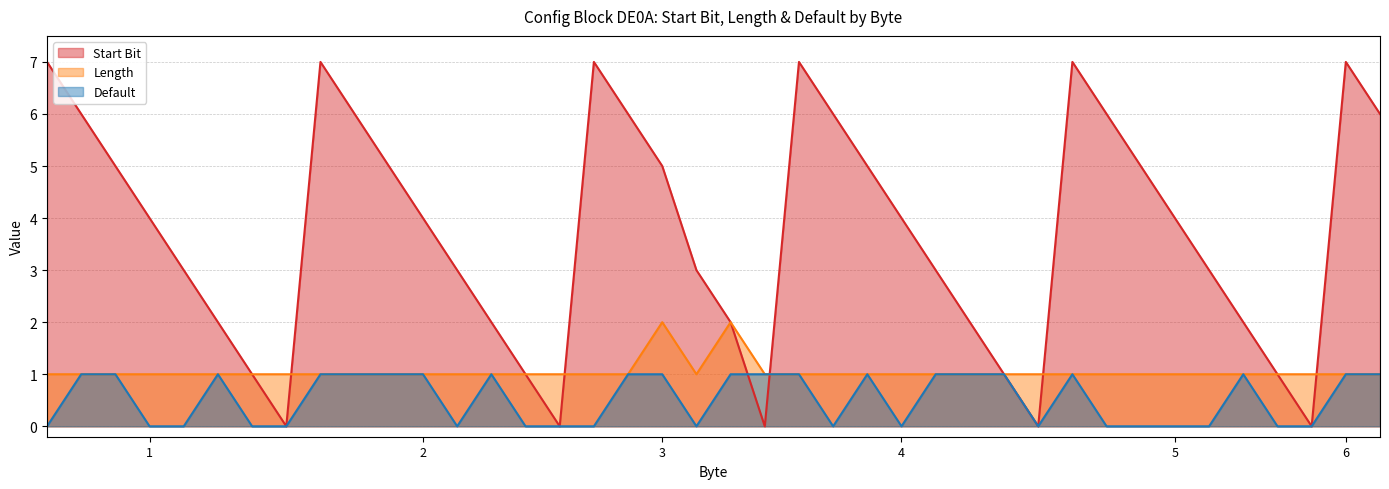

Which series has the largest range (max minus min)?

Start Bit